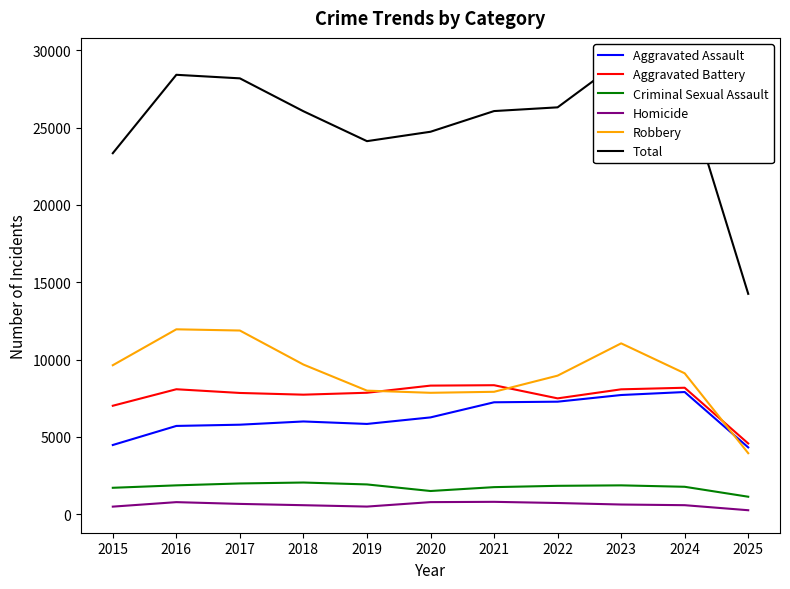

Which series has the largest total across all categories?

Total